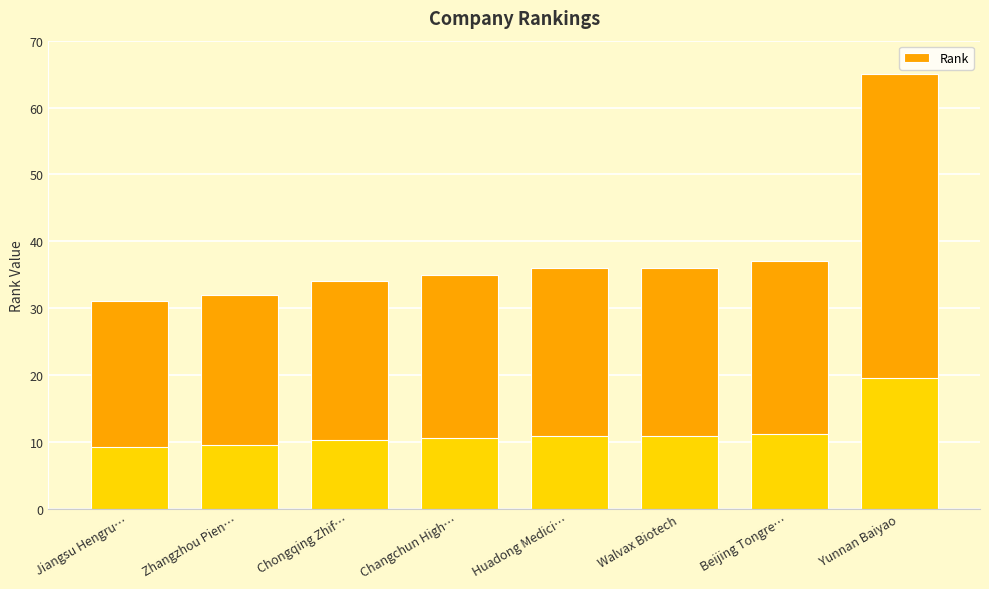

List the labels in order of value, largest first.

Yunnan Baiyao, Beijing Tongre…, Huadong Medici…, Walvax Biotech, Changchun High…, Chongqing Zhif…, Zhangzhou Pien…, Jiangsu Hengru…